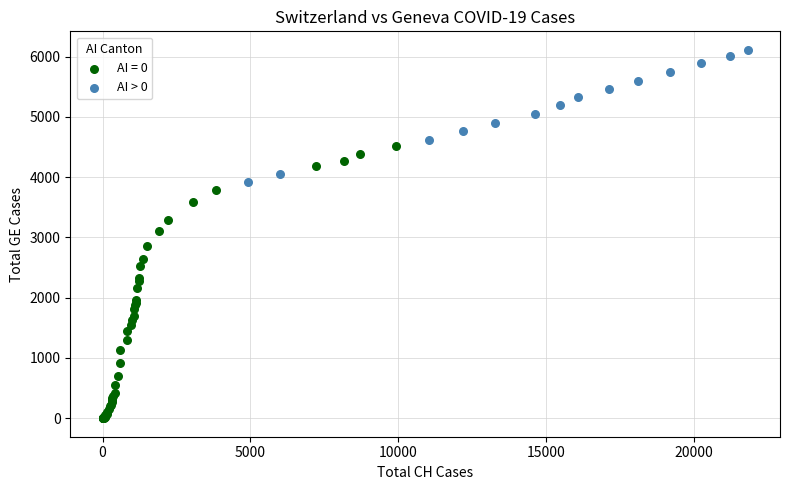

Which series has the largest Y range (max minus min)?

AI = 0